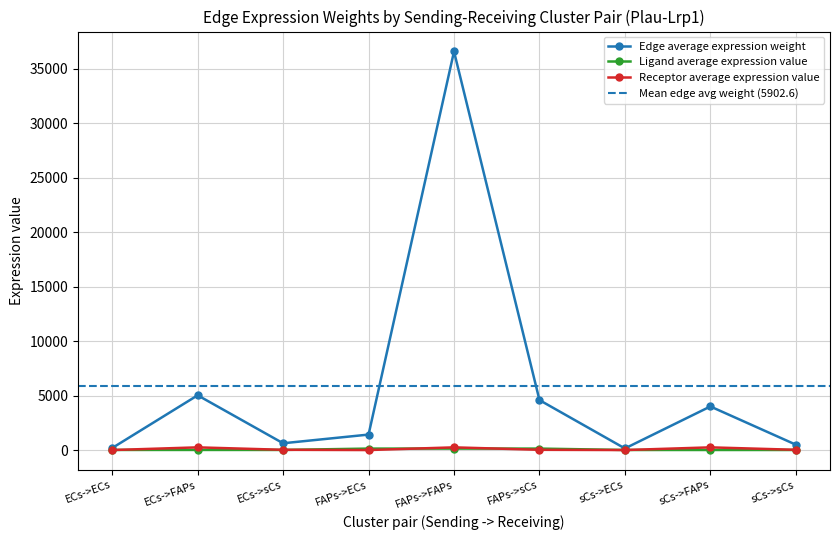

What is the total value across all series at ECs->ECs?

226.1